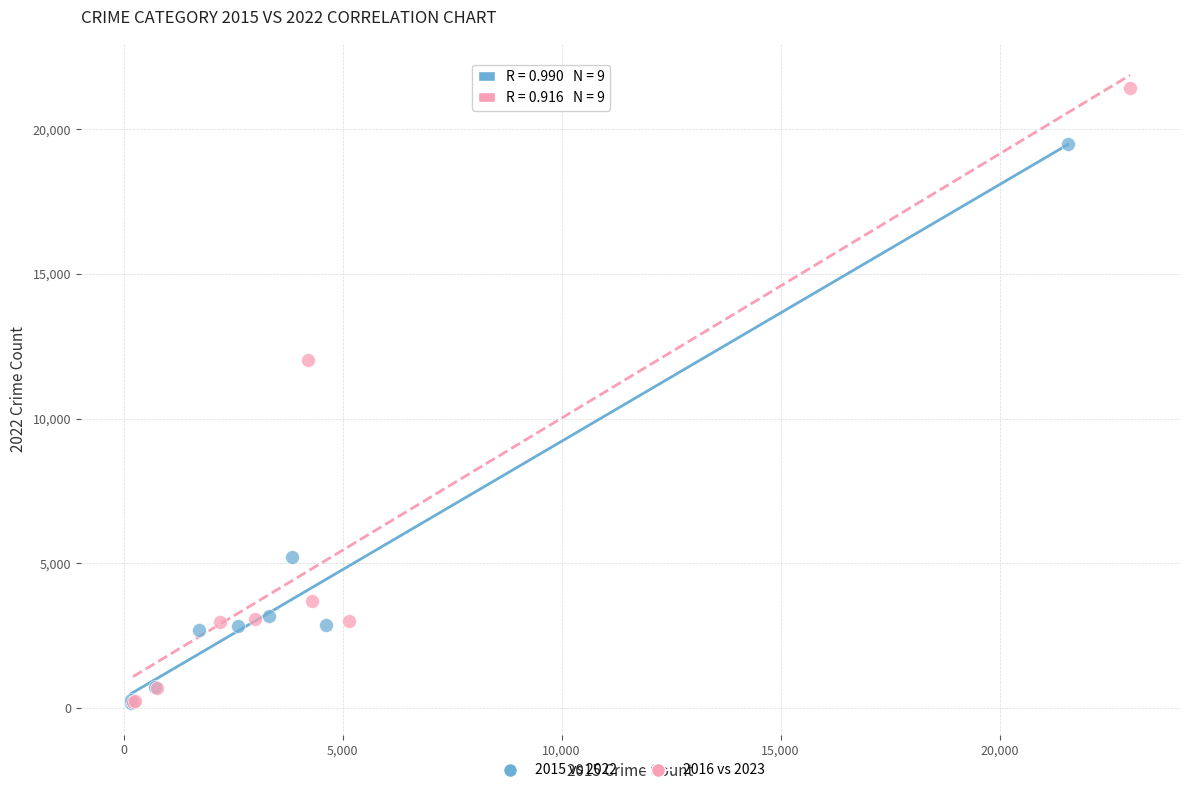

Which series reaches the maximum Y coordinate?

2016 vs 2023